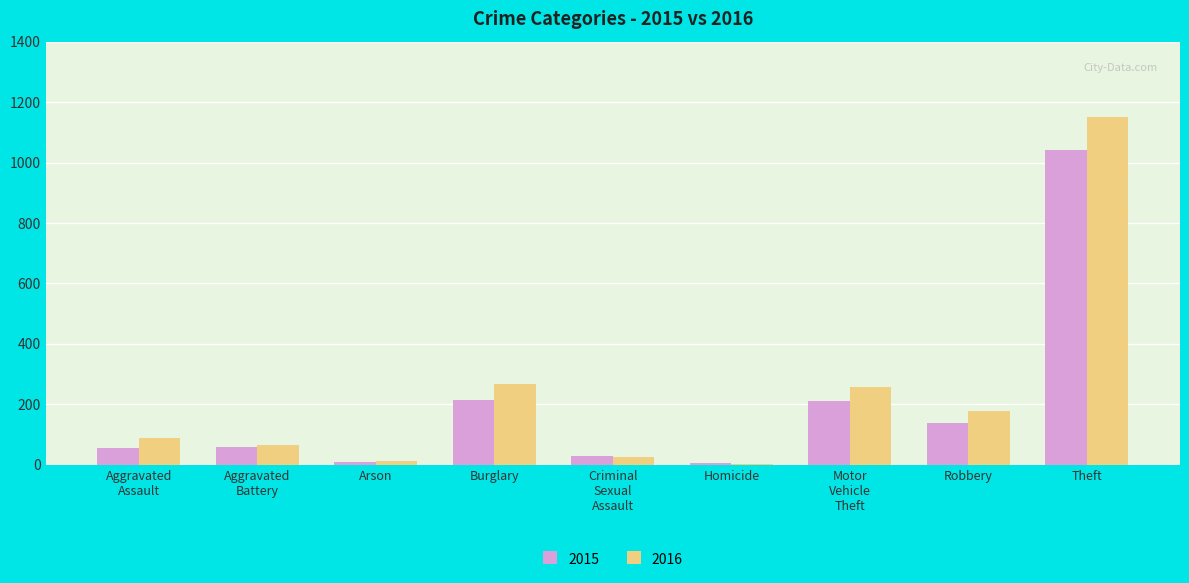

Which category has the highest value in the 2015 series?

Theft